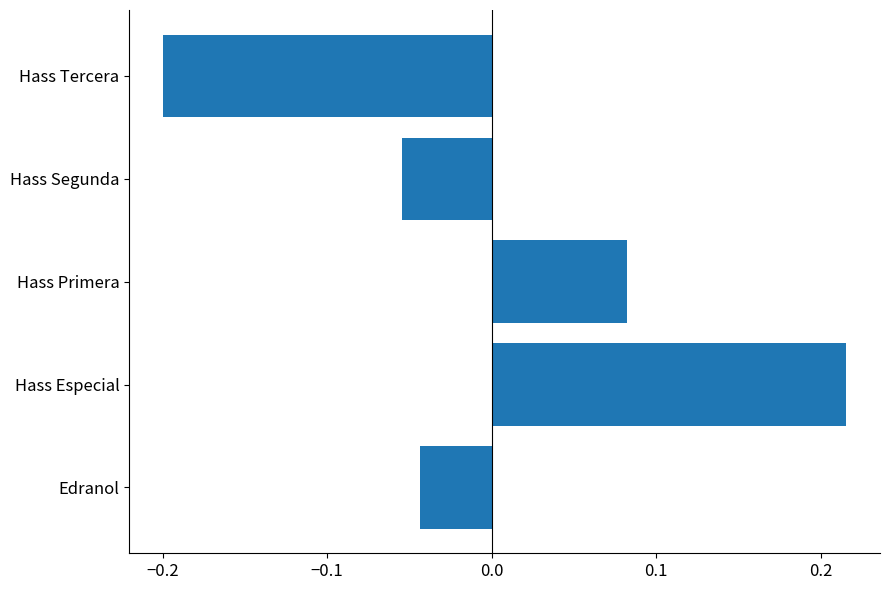

Where is the data nearest to the value 0?

Edranol